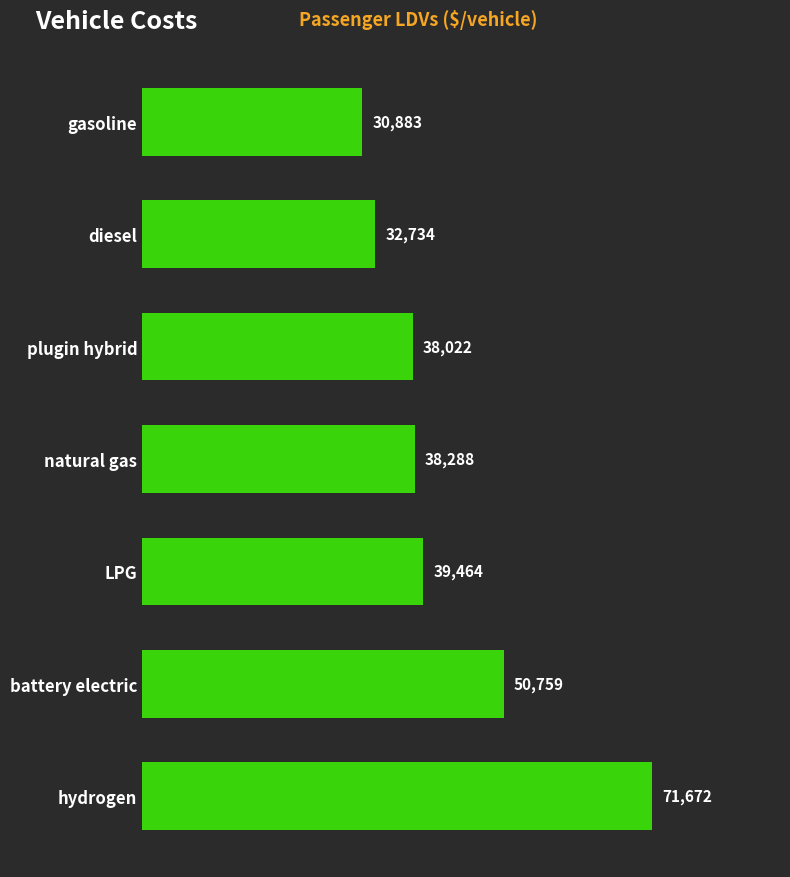

What value does the data have at hydrogen?

71671.8